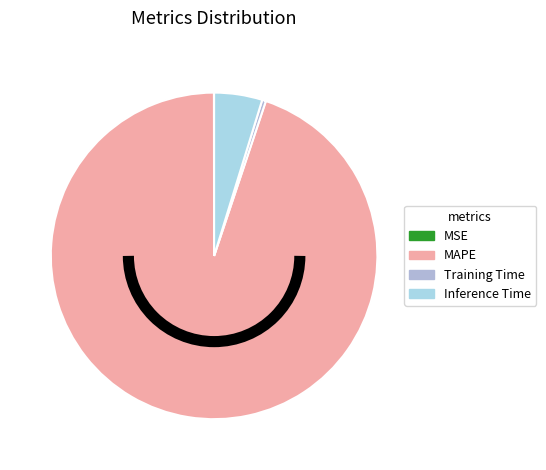

To the nearest percent, what is the average slice percentage?

25%